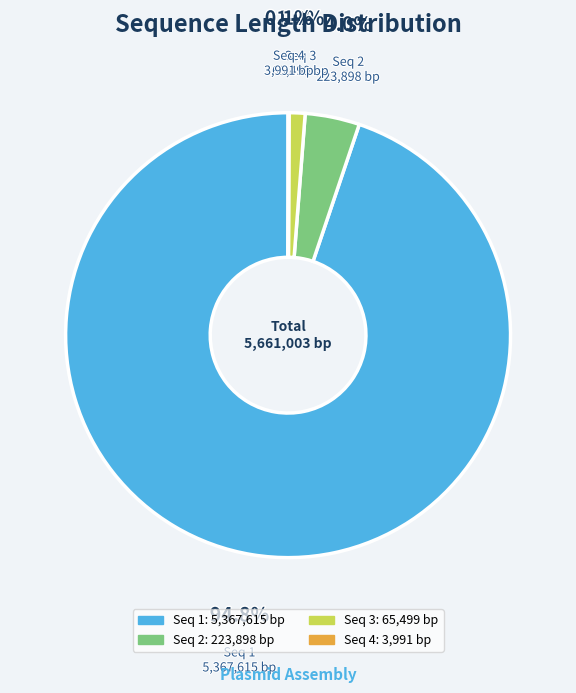

The Seq 1 slice represents 95% of the pie. True or false?

True